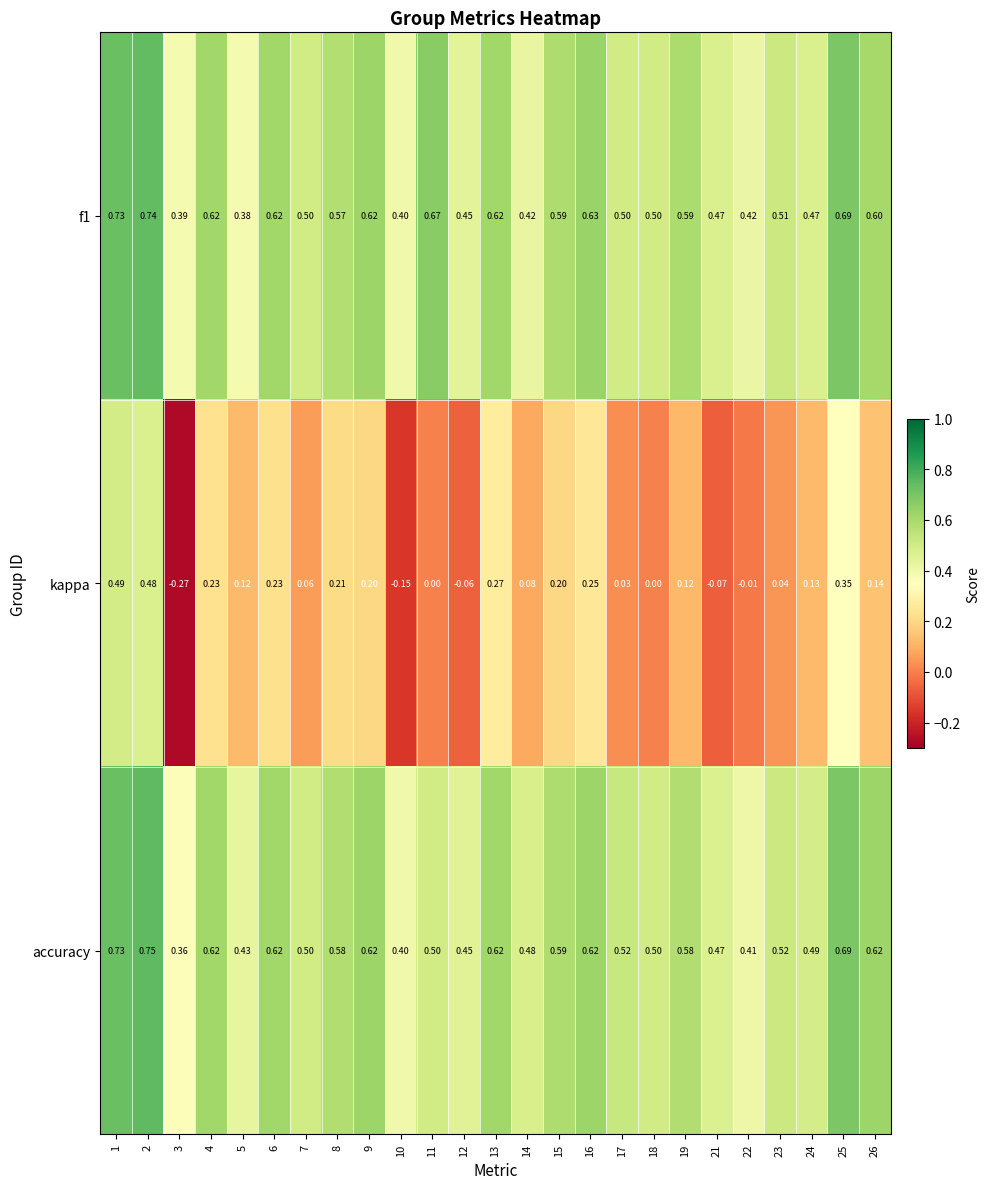

Which series has the largest range (max minus min)?

kappa